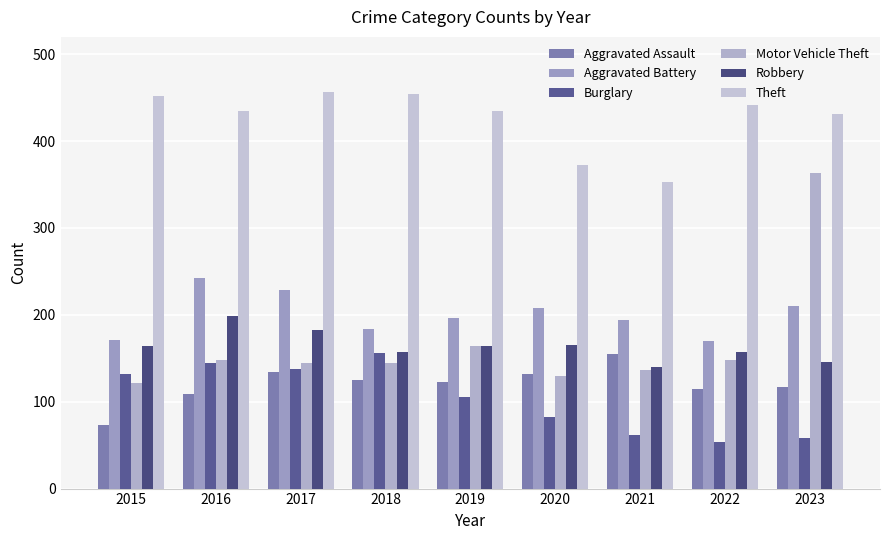

Rank the series at 2022 from lowest to highest value.

Burglary, Aggravated Assault, Motor Vehicle Theft, Robbery, Aggravated Battery, Theft